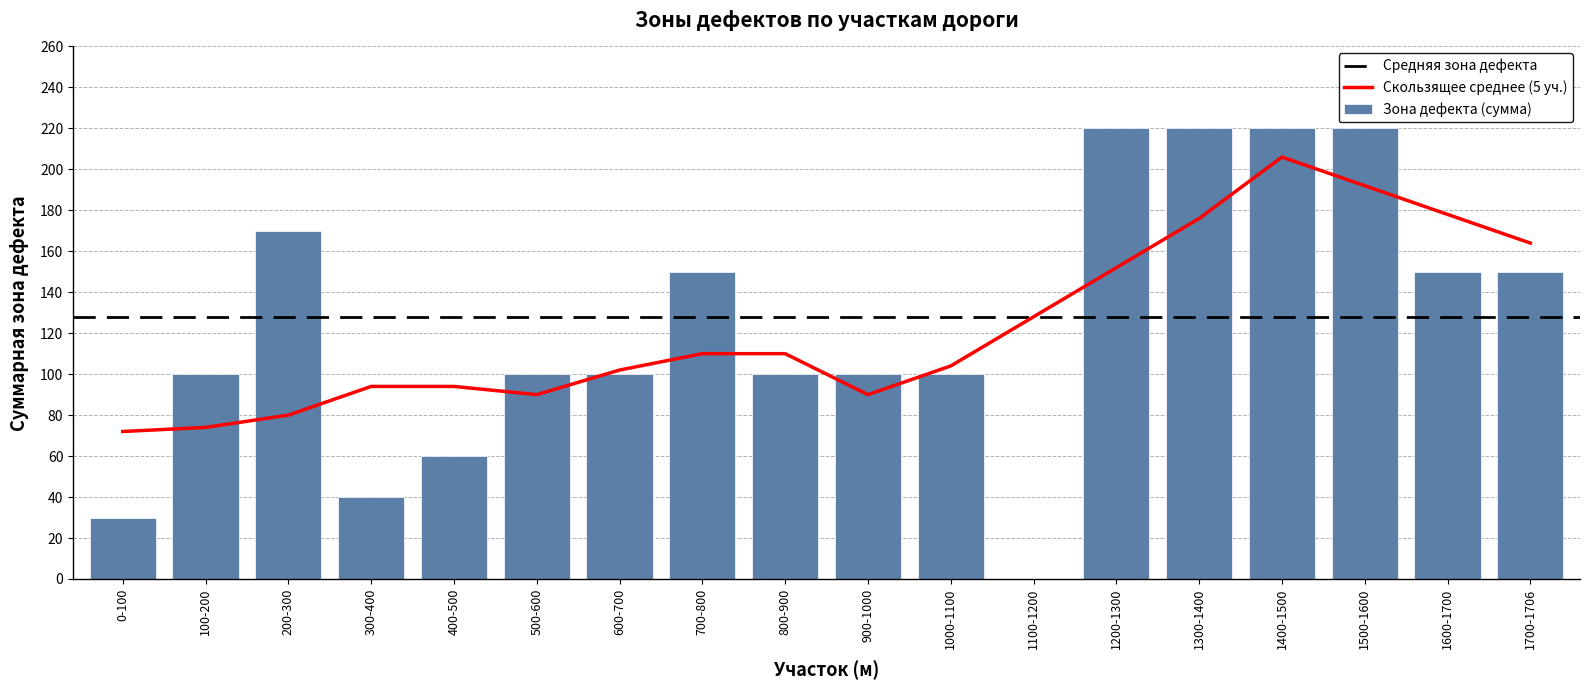

Reading left to right, list all the values displayed in this chart.

0-100=30	100-200=100	200-300=170	300-400=40	400-500=60	500-600=100	600-700=100	700-800=150	800-900=100	900-1000=100	1000-1100=100	1100-1200=0	1200-1300=220	1300-1400=220	1400-1500=220	1500-1600=220	1600-1700=150	1700-1706=150